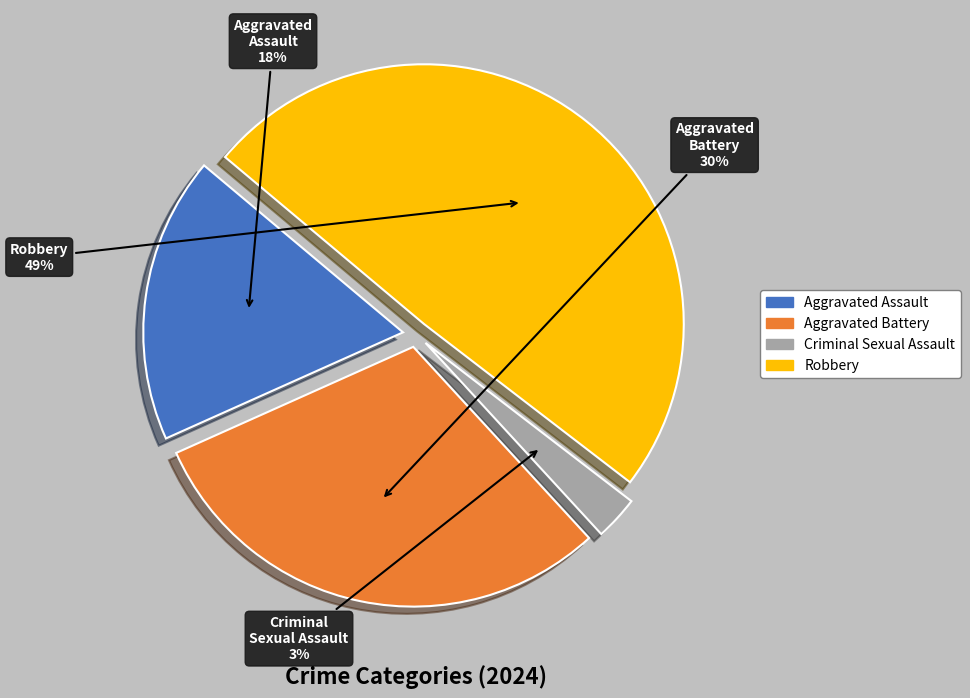

Is the sum of Criminal Sexual Assault and Aggravated Assault greater than half?

No